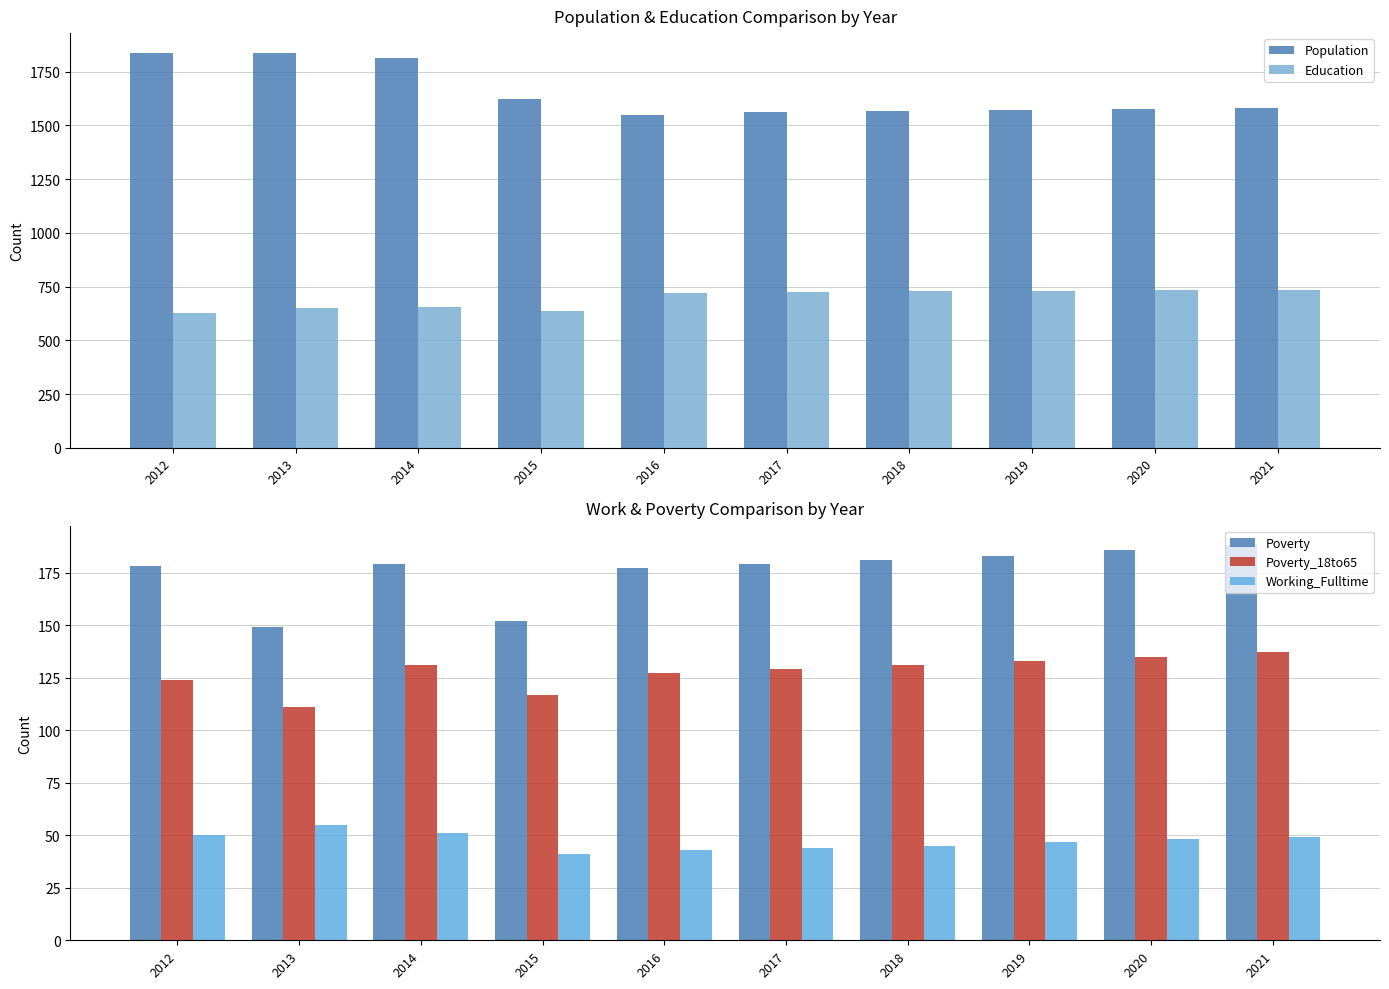

How many bars are there in each group?

5